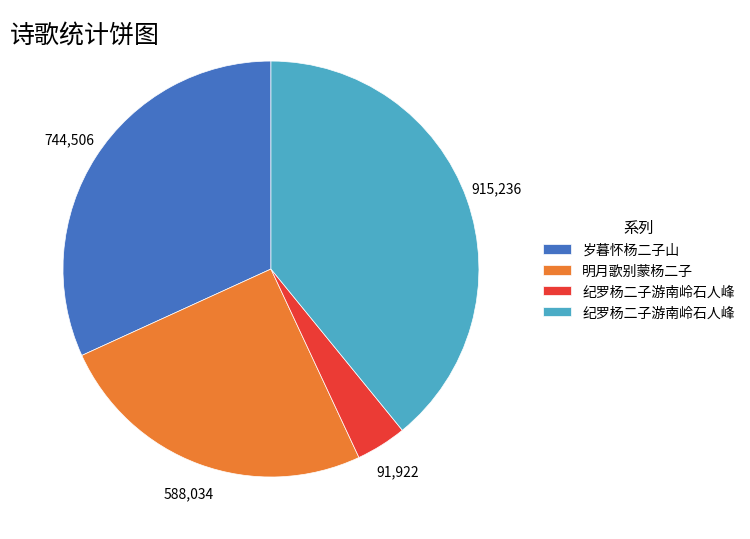

Is there a majority slice in this chart?

No